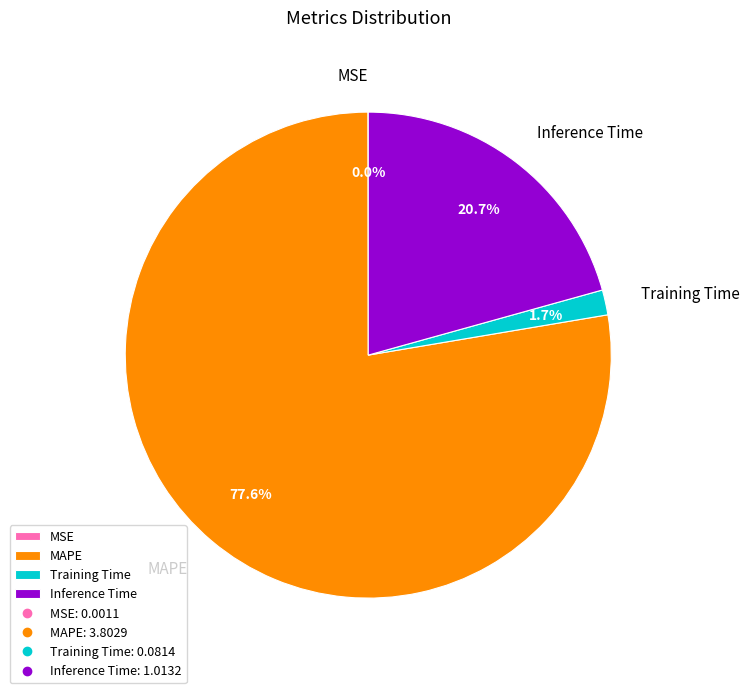

What percentage is NOT represented by Inference Time?

79.3%